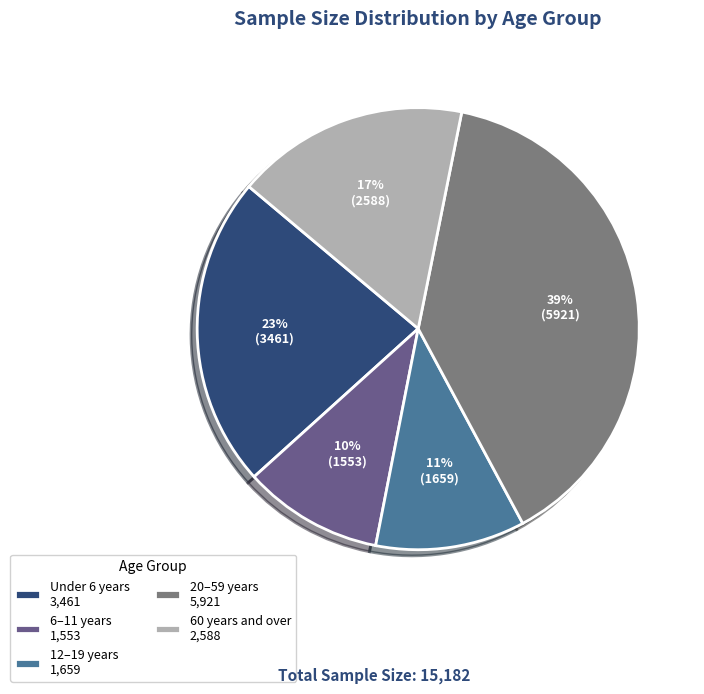

To the nearest percent, what portion does 20–59 years represent?

39%